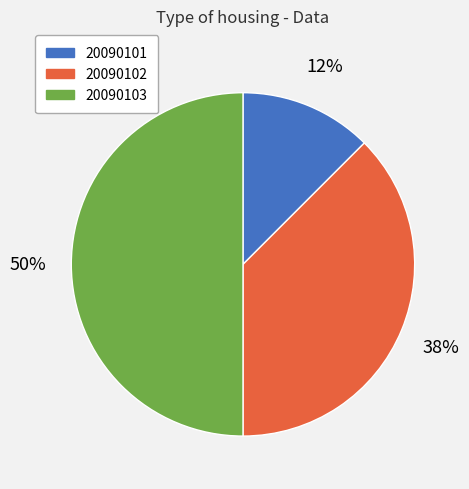

To the nearest percent, what is the average slice percentage?

33%